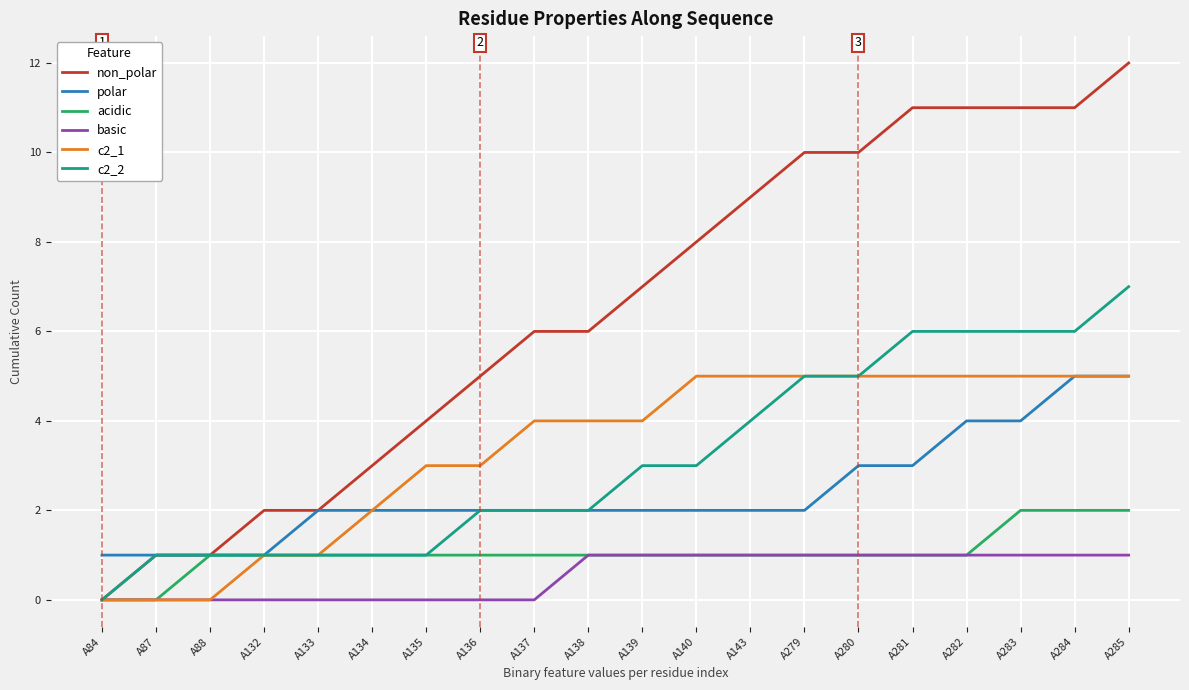

The value of c2_2 at A136 is 0. True or false?

False